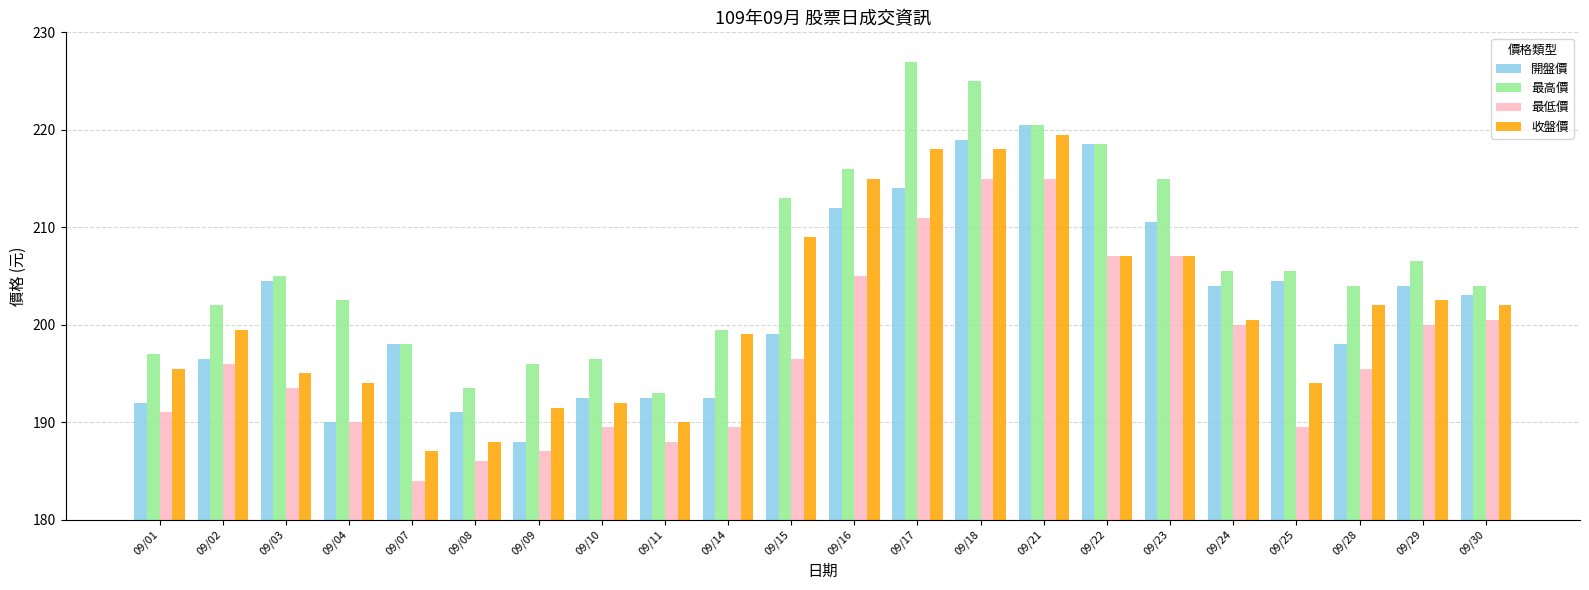

Which series has the largest total across all categories?

最高價